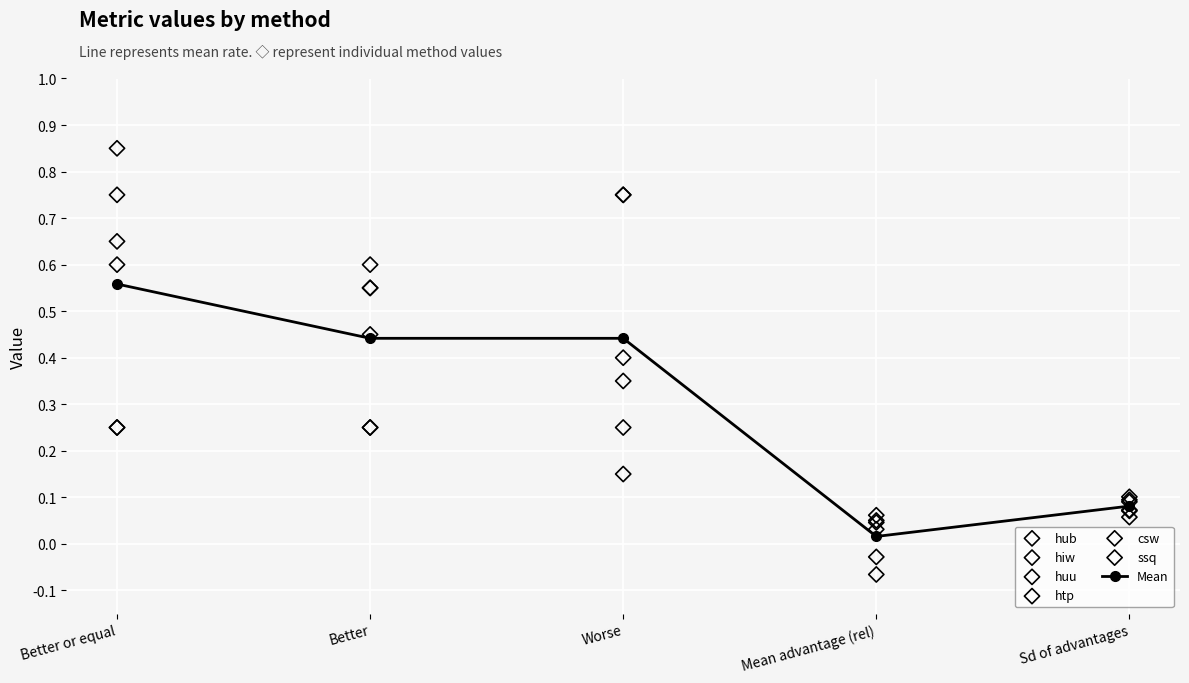

True or false: Mean has more than 1 points higher than both neighbors.

False